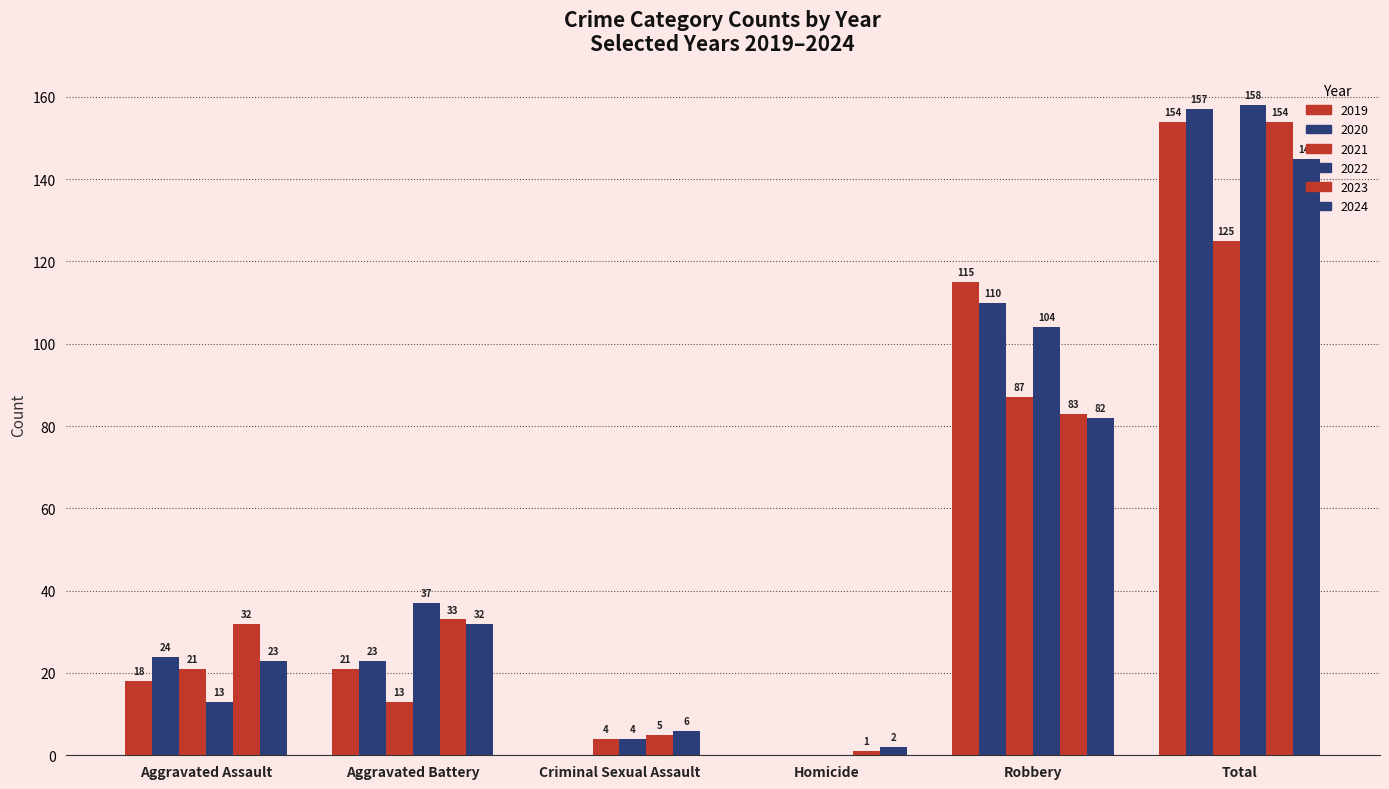

How many groups of bars are there?

6